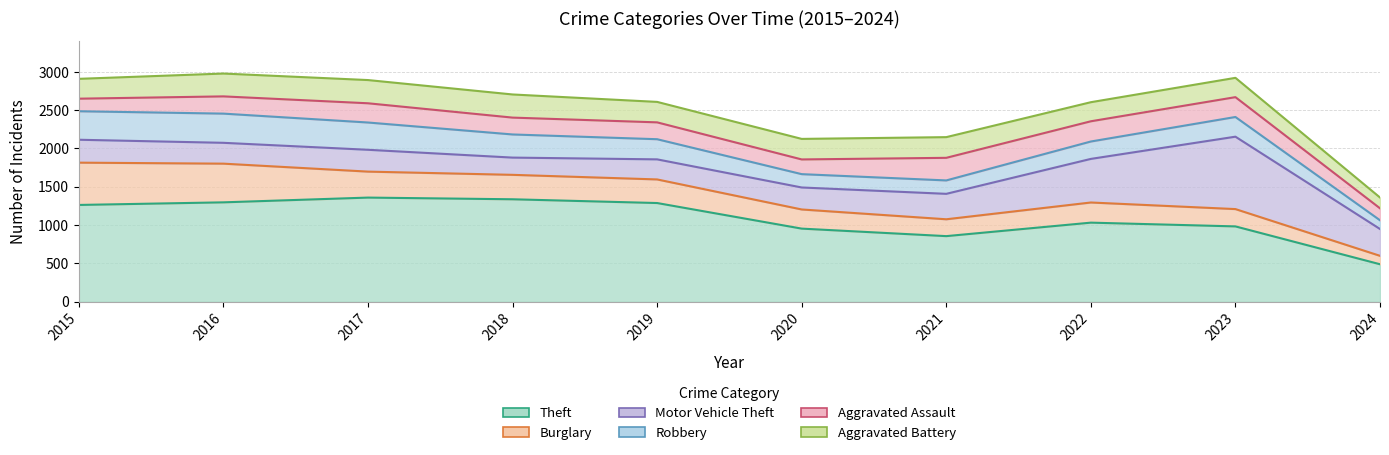

Between 2019 and 2020, which series saw the biggest shift?

Theft